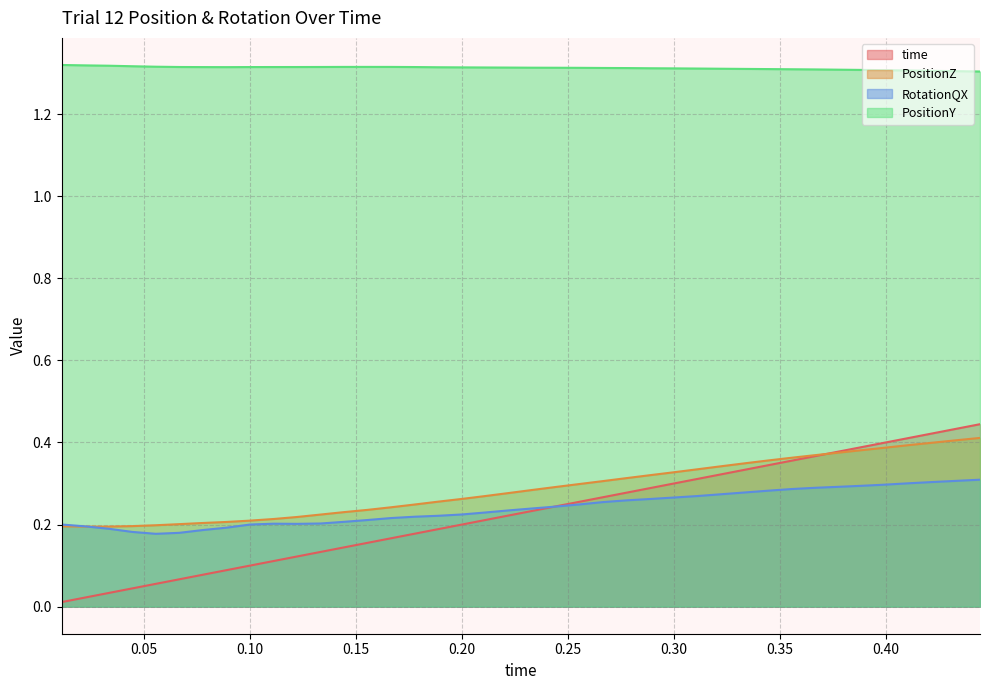

At which label does PositionY reach its peak?

0.01111111